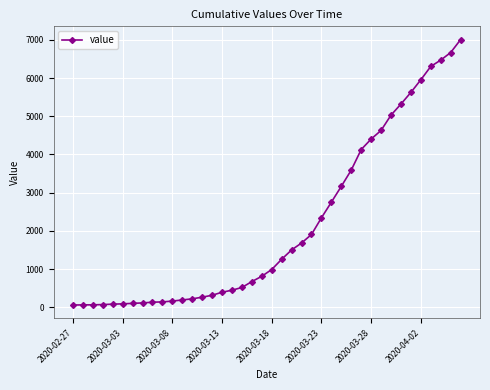

What is the difference between the maximum and minimum values?

6940